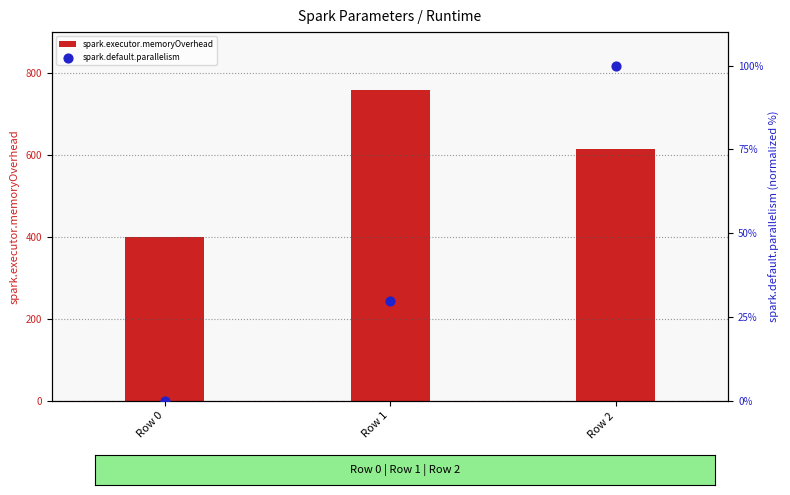

Which series has the largest total across all categories?

spark.executor.memoryOverhead